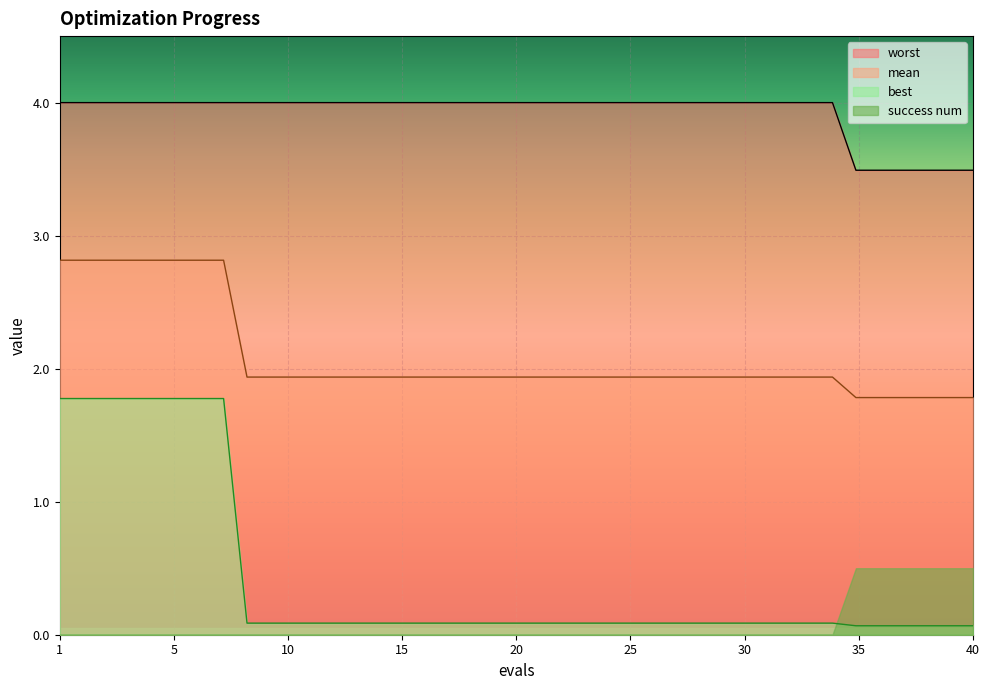

What is the difference between the maximum and minimum values in the success num series?

0.5